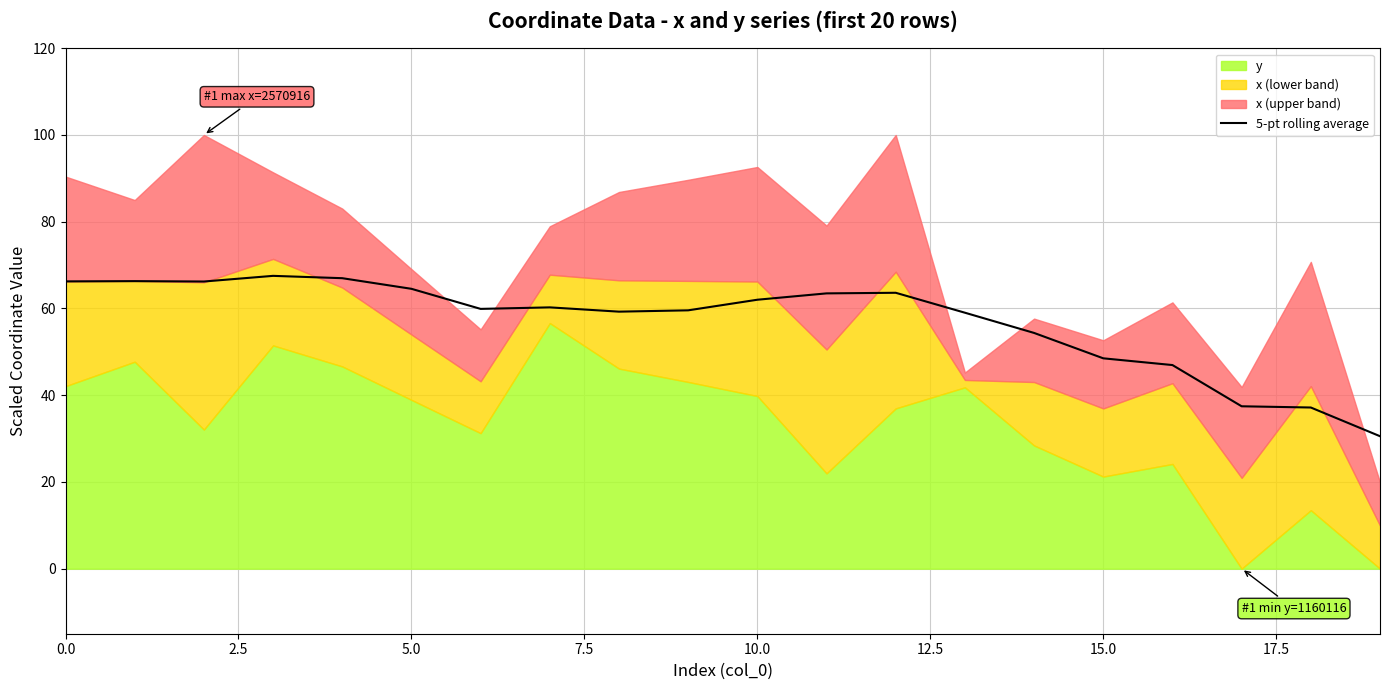

What is the minimum value for 5-pt rolling average?

30.5